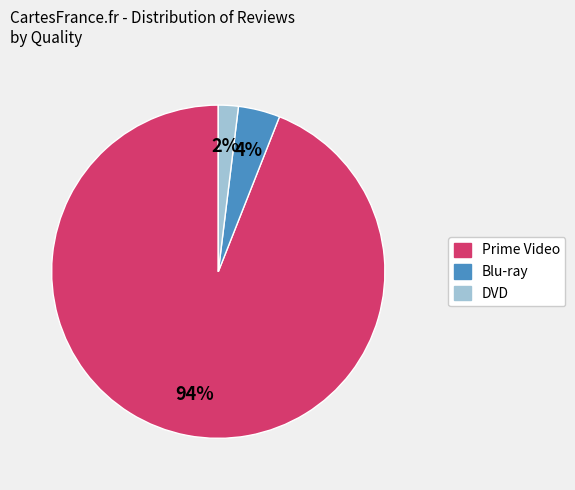

Is it true that Blu-ray is 4% of the pie?

True